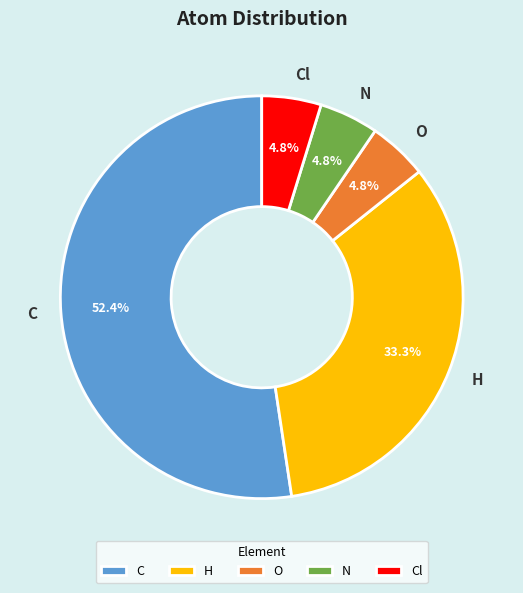

What is the largest slice in the pie chart?

C